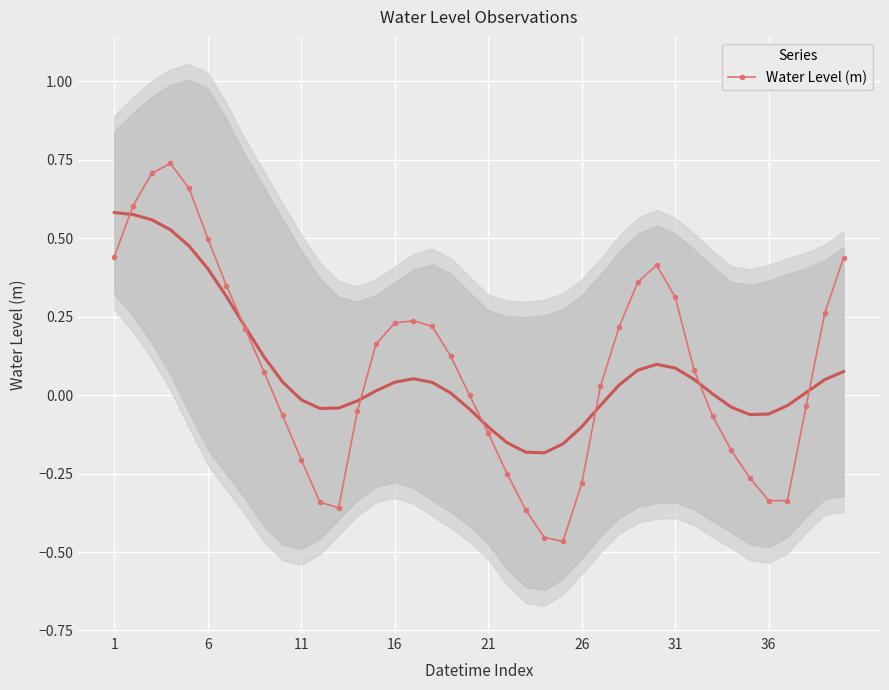

What is the difference between the second highest and second lowest values?

1.2